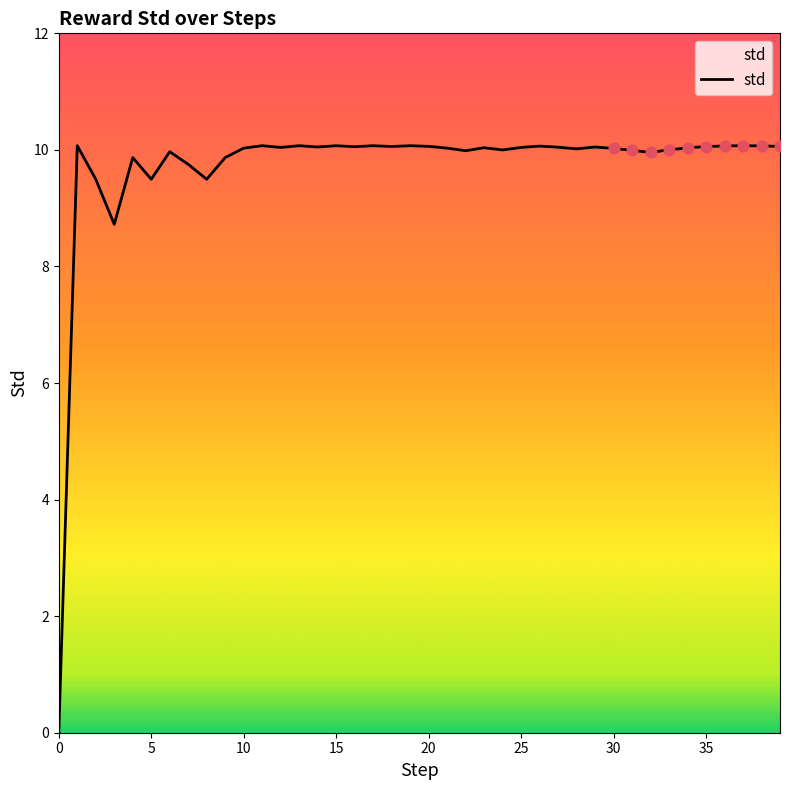

What is the greatest value displayed?

10.1